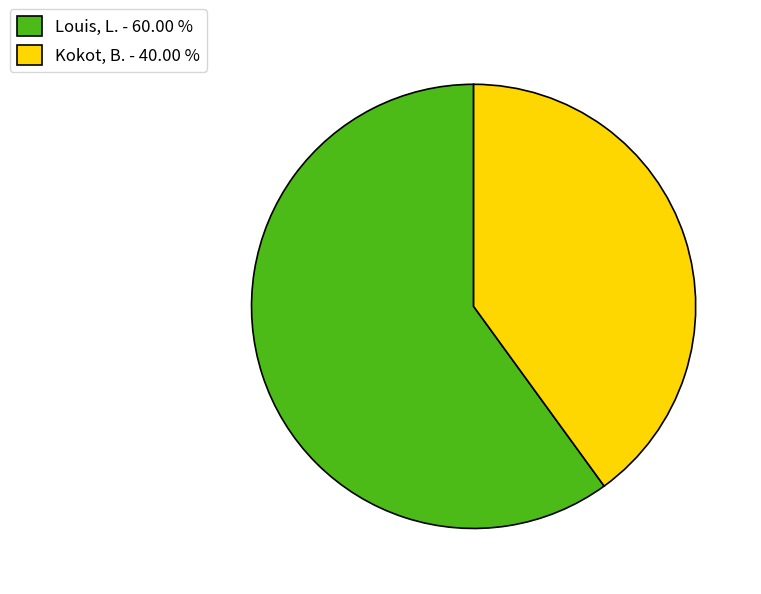

Does Louis, L. account for over 50% of the chart?

Yes